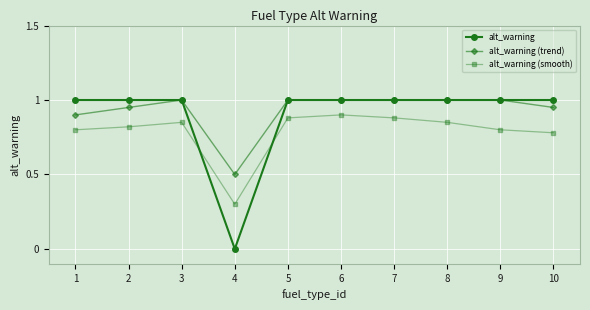

Where is the first local maximum for alt_warning (smooth)?

3